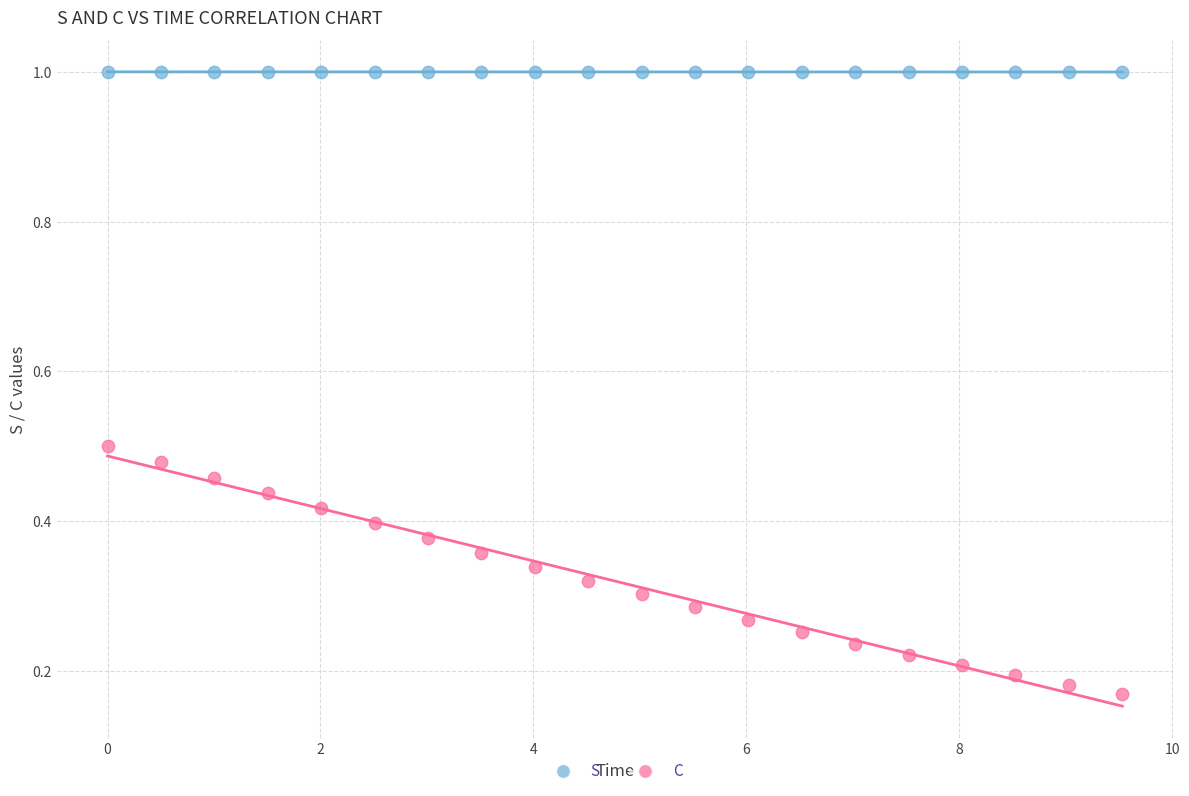

Which series contains the highest Y value?

S